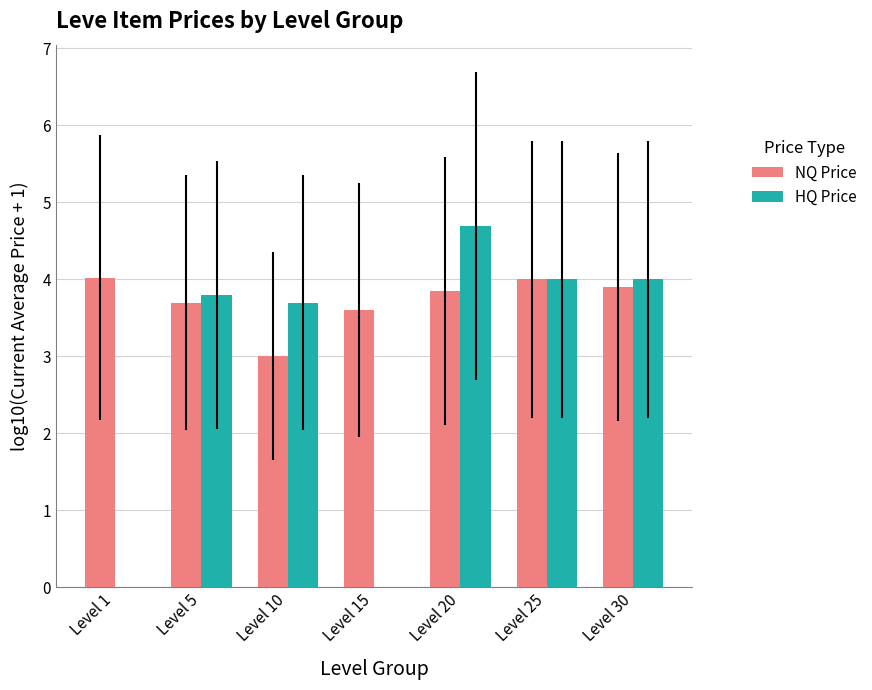

The value of HQ Price at Level 1 is 0.0. True or false?

True